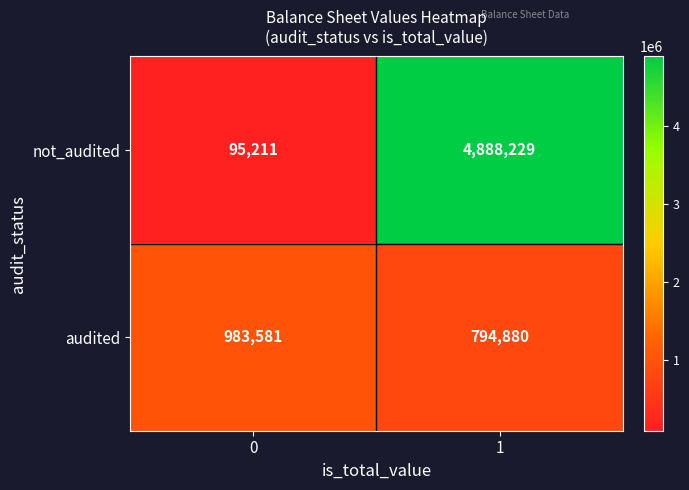

What is the average value of the not_audited series?

2491720